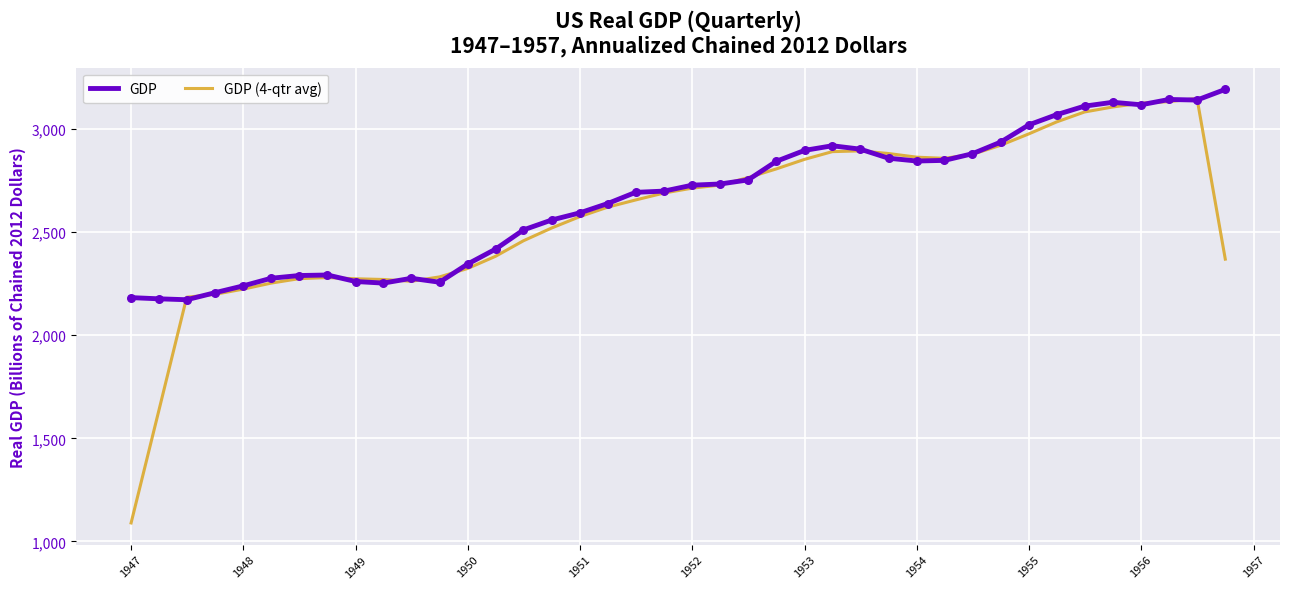

What is the maximum value shown in the chart?

3192.6